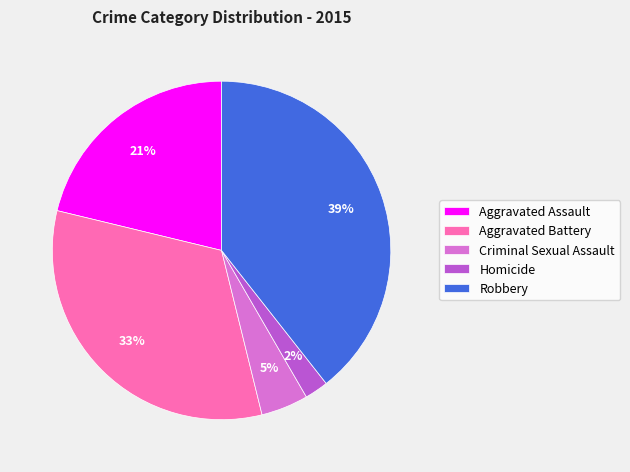

Rank the categories by value from lowest to highest.

Homicide, Criminal Sexual Assault, Aggravated Assault, Aggravated Battery, Robbery